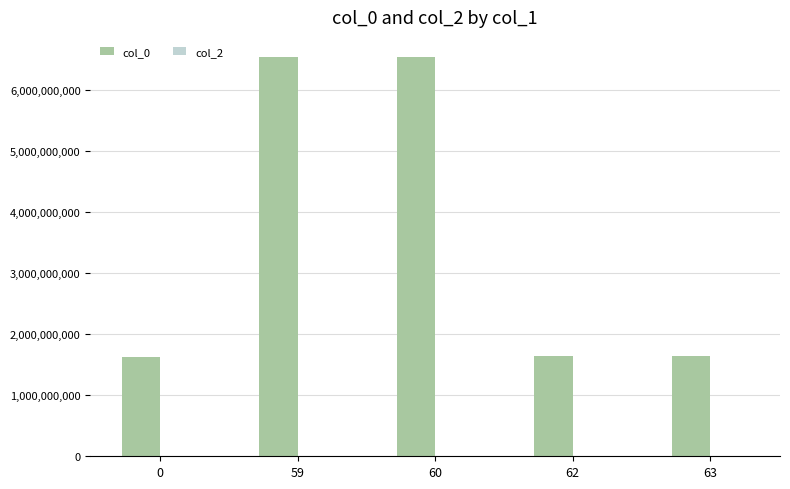

What is the ratio of the value at 0 to the value at 63?

1.0